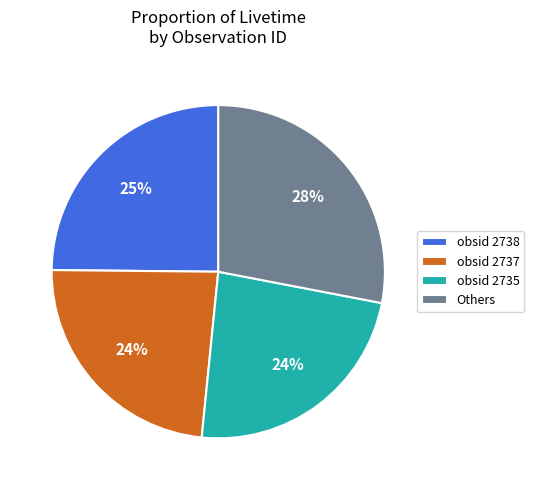

Is there a majority slice in this chart?

No